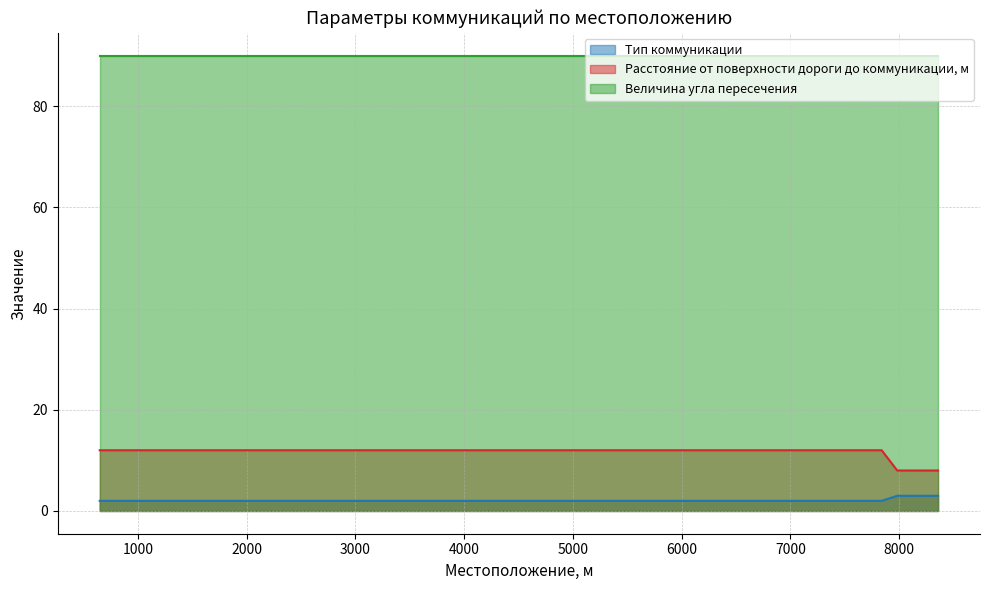

True or false: Тип коммуникации and Расстояние от поверхности дороги до коммуникации, м intersect in this chart.

False